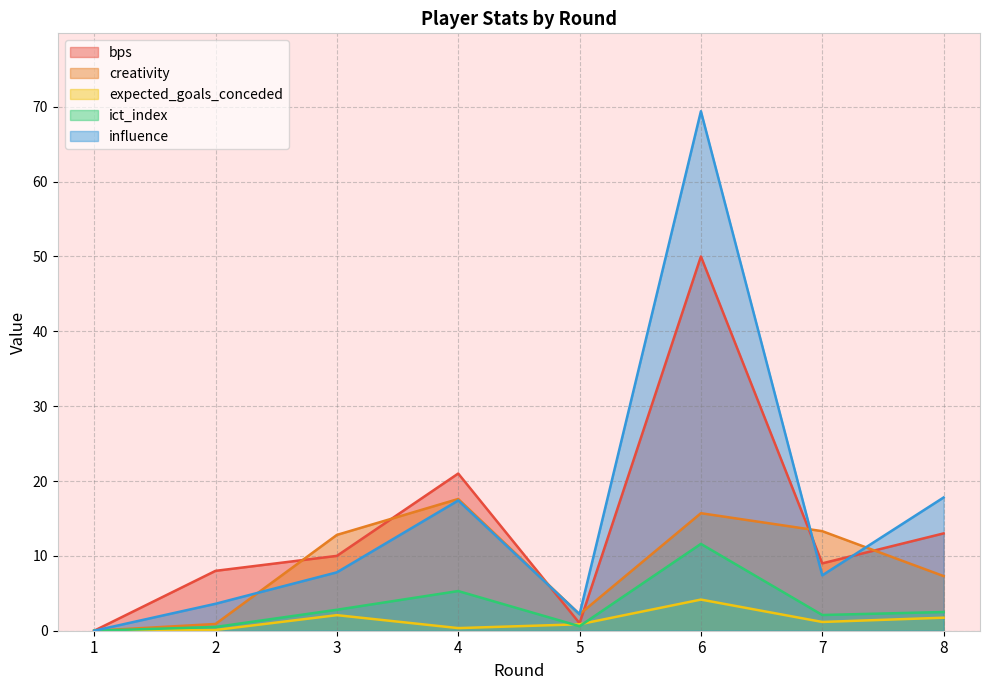

At which category does ict_index reach its first local peak?

4